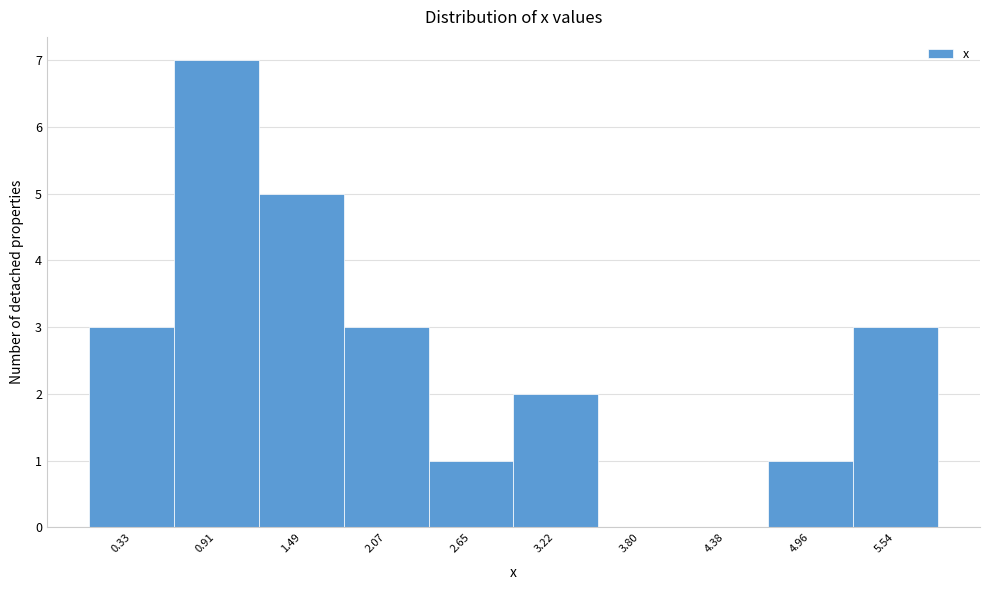

Reading right to left, transcribe all the data shown in this chart.

5.54=3	4.96=1	4.38=0	3.80=0	3.22=2	2.65=1	2.07=3	1.49=5	0.91=7	0.33=3